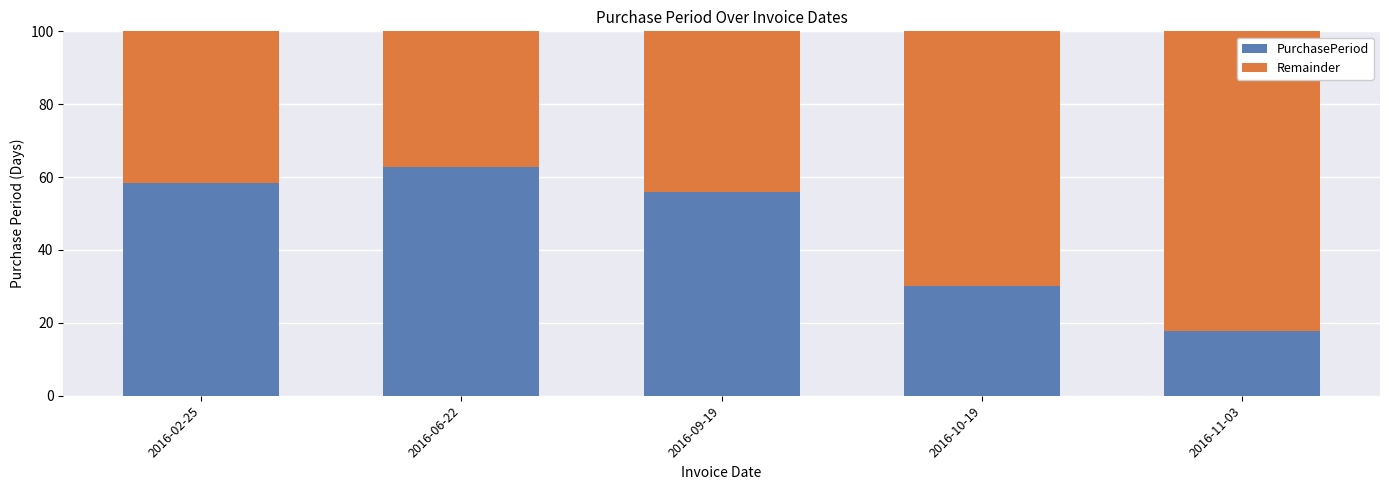

How many distinct data groups are displayed?

2